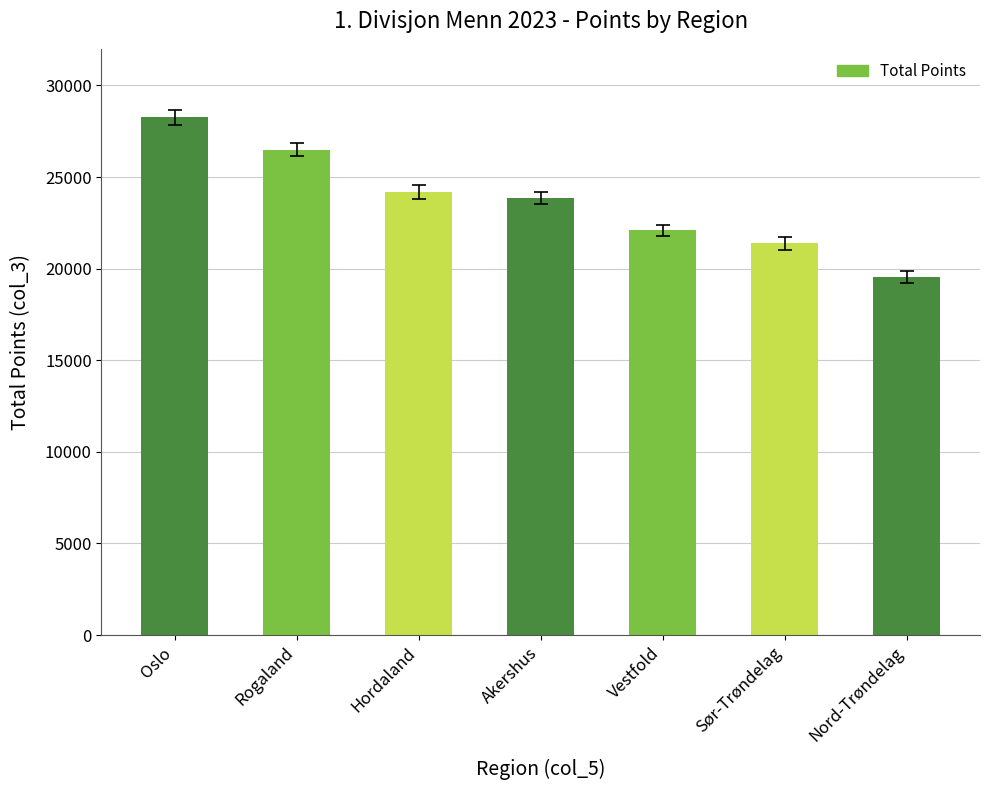

How many bars are there in total?

7